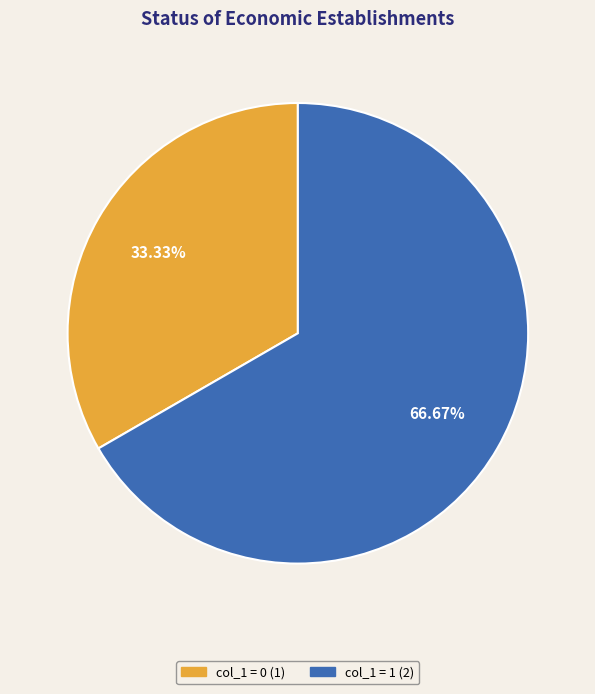

Is there a majority slice in this chart?

Yes